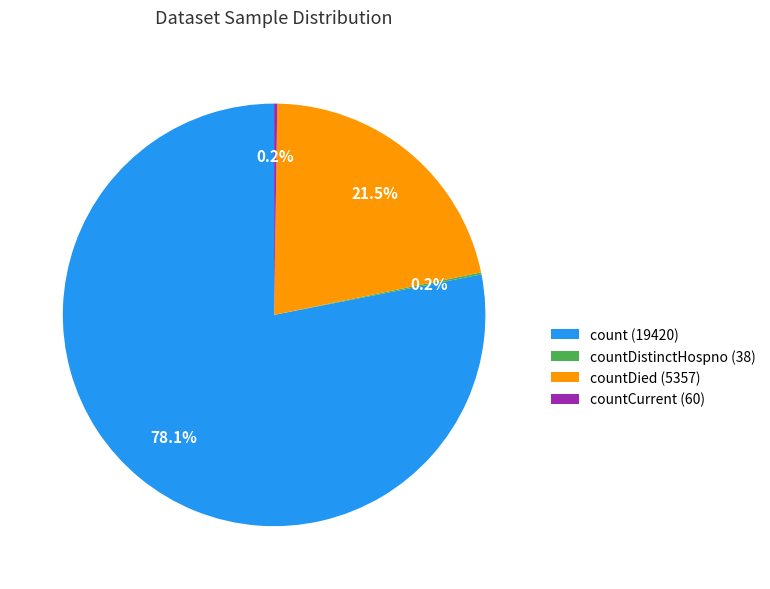

Does any single category account for the majority?

Yes